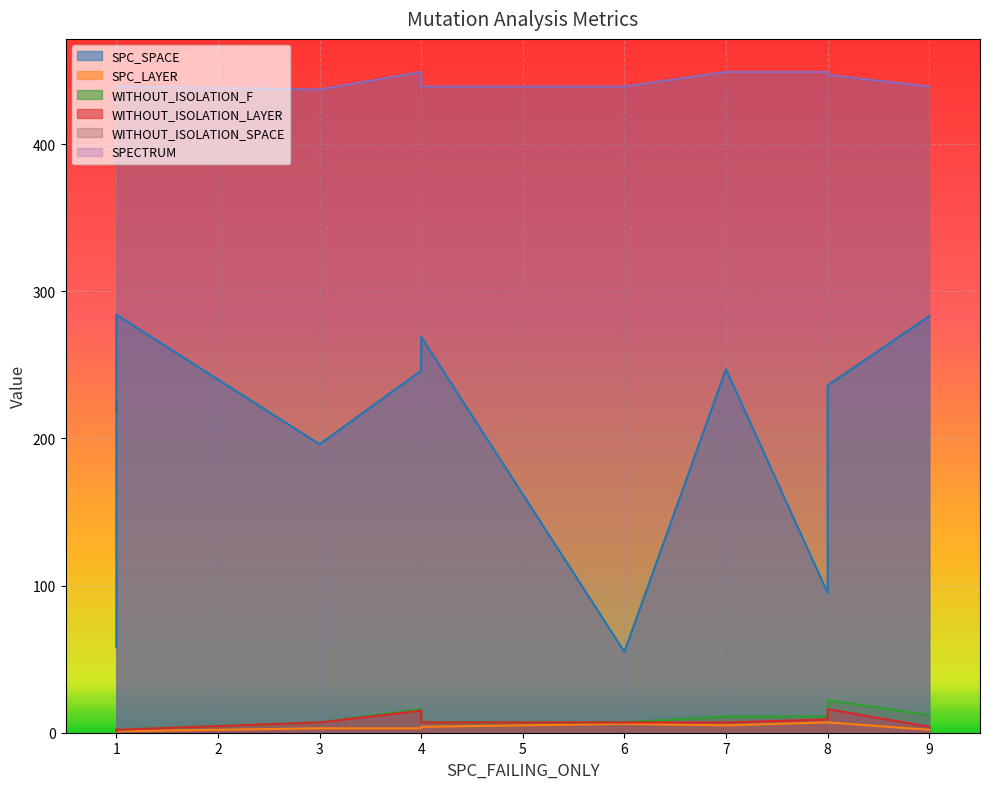

At how many categories does at least one series exceed 341?

12